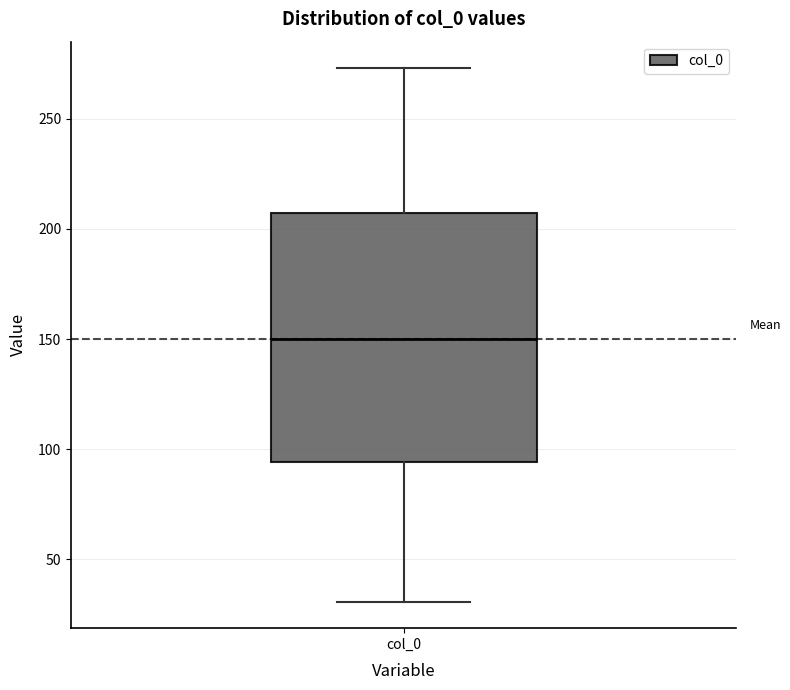

Transcribe this box plot: give where the median line is, the range the box spans, and where the two whiskers end, as read against the y-axis. The values are not printed on the chart, so give them approximately, as read against the axis.

median 150, box 95 to 205, whiskers 30 to 275